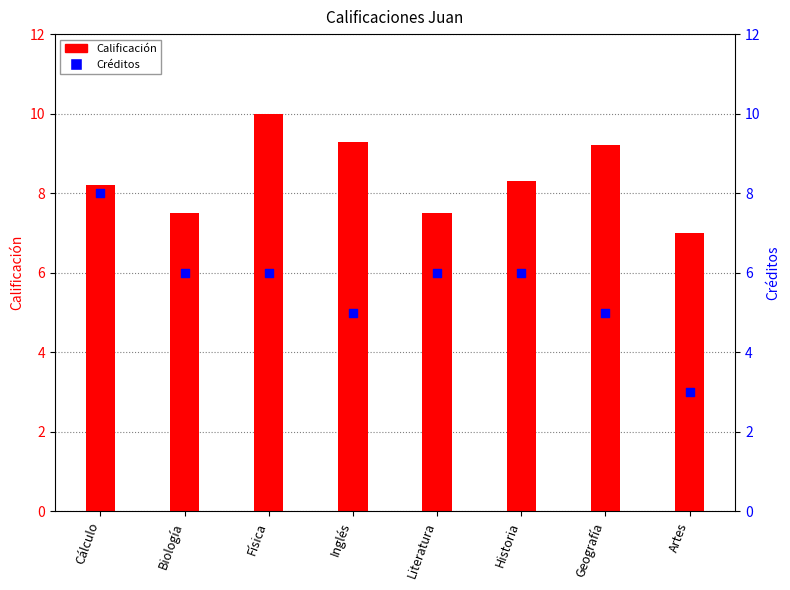

At how many categories does at least one series exceed 8?

5